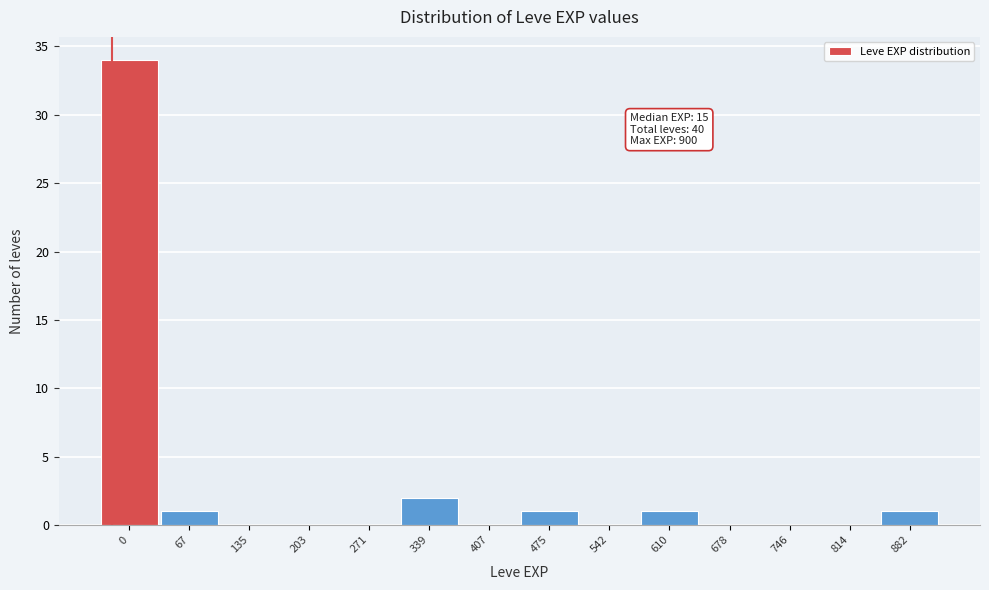

Reading left to right, extract all data points from this chart.

0=34	67=1	135=0	203=0	271=0	339=2	407=0	475=1	542=0	610=1	678=0	746=0	814=0	882=1